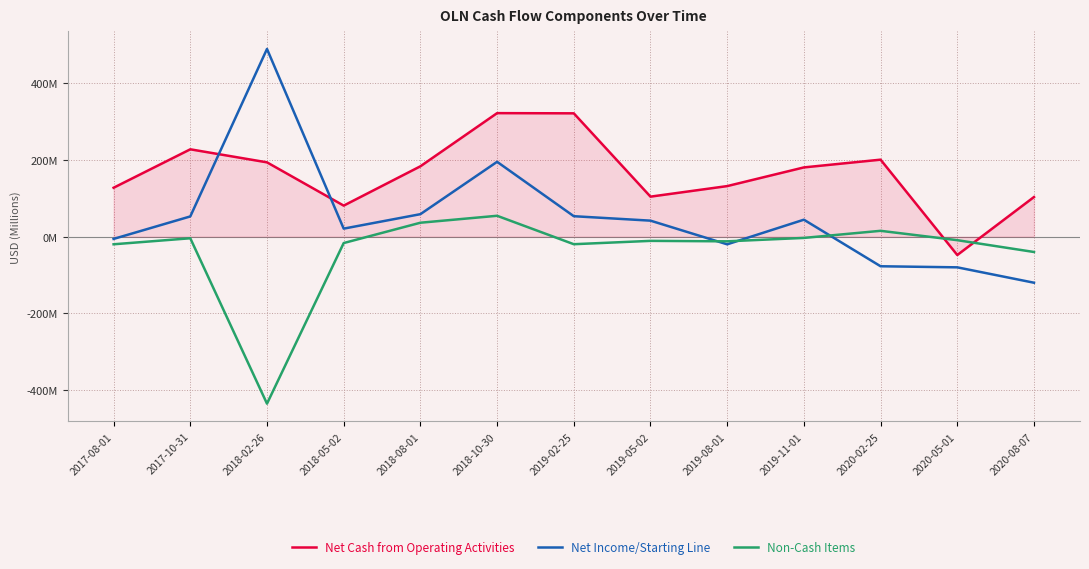

Reading left to right, extract all data points from this chart.

Net Cash from Operating Activities: 127.5	227.7	193.7	80.9	183.4	322.0	321.5	104.3	131.8	180.5	200.7	-47.9	103.3
Net Income/Starting Line: -5.9	52.7	489.3	20.9	58.6	195.1	53.3	41.7	-20.0	44.2	-77.2	-80.0	-120.1
Non-Cash Items: -19.9	-4.2	-435.4	-16.7	36.3	54.4	-19.7	-11.0	-12.2	-3.3	15.2	-9.2	-40.0